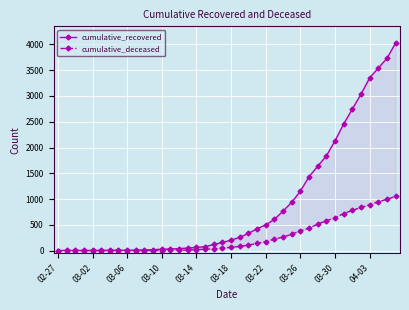

What is the lowest value of the cumulative_recovered series?

3